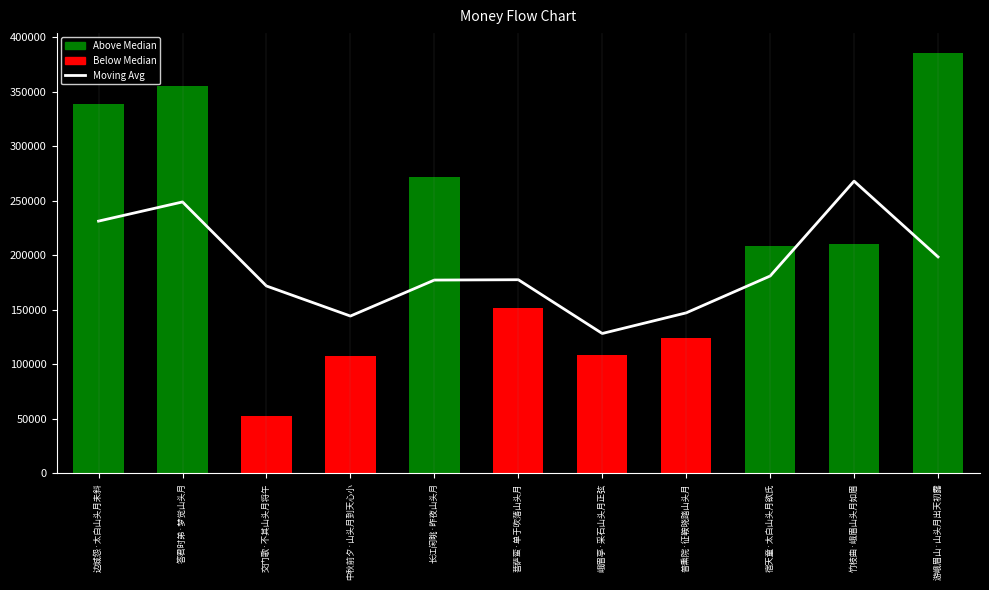

Which label corresponds to the smallest value in the chart?

交门歌·不其山头月将午